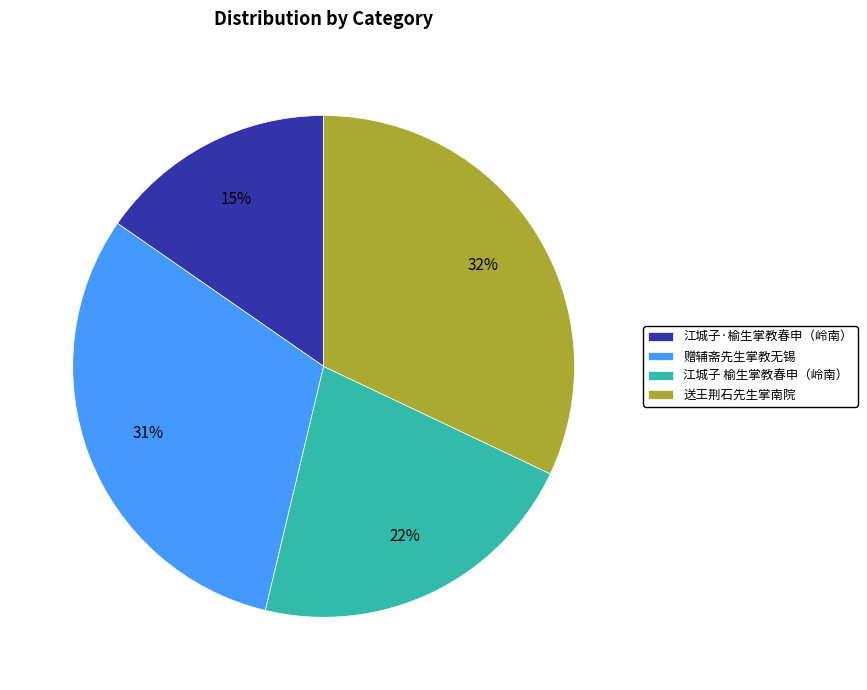

What is the ratio of the value at 送王荆石先生掌南院 to the value at 江城子 榆生掌教春申（岭南）?

1.5